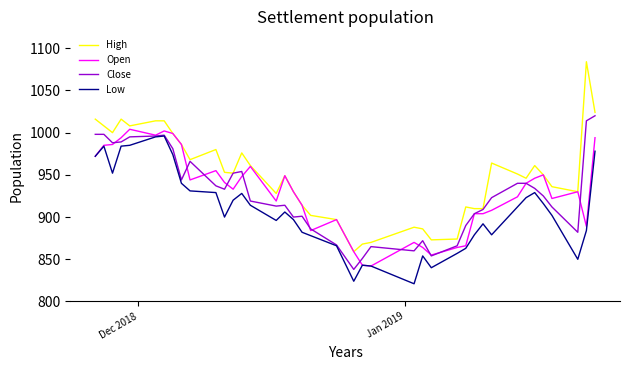

What is the maximum value for Close?

1020